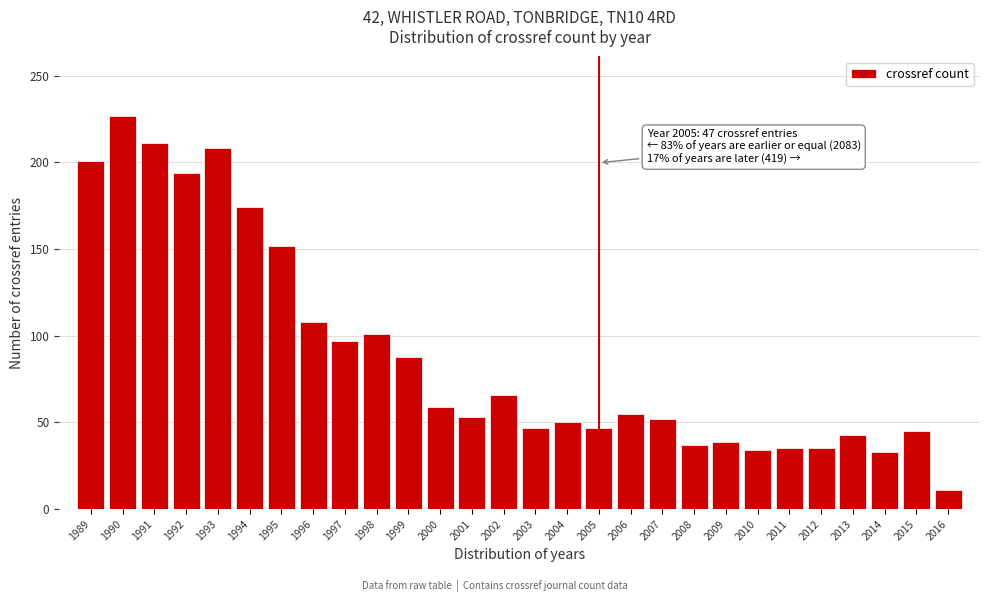

What is the minimum value shown in the chart?

11